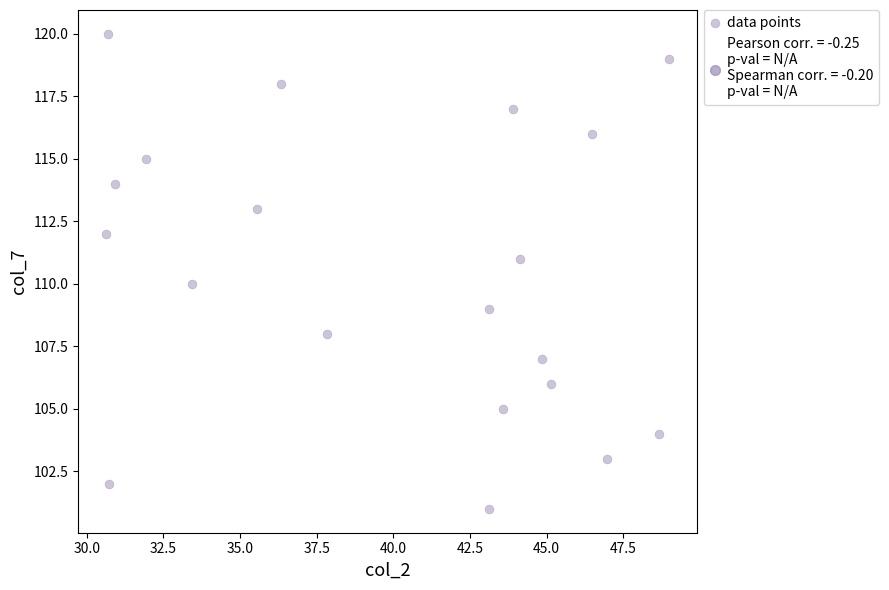

What is the range of Y values (max minus min)?

19